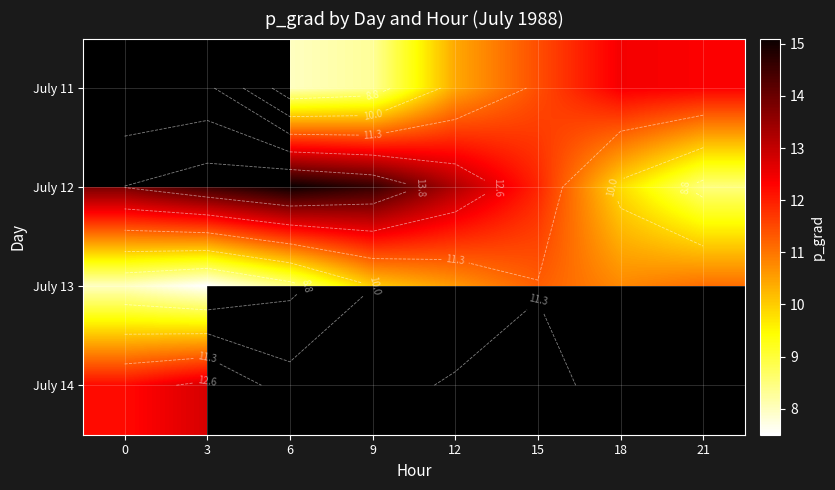

Which category has the highest value across all series?

6